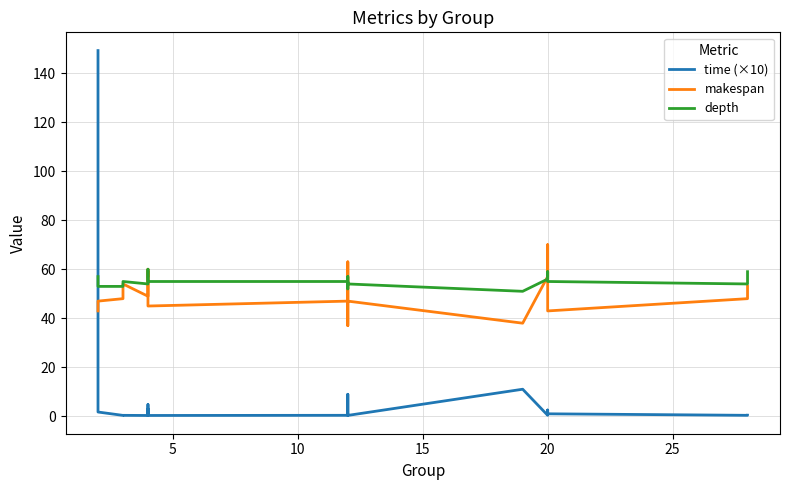

What is the sum of all depth values?

1158.0